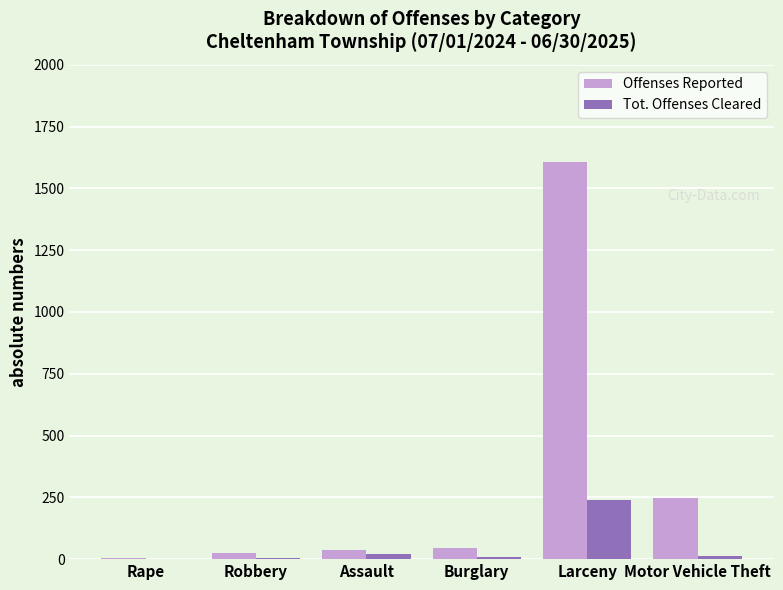

The value of Offenses Reported at Motor Vehicle Theft is 57. True or false?

False